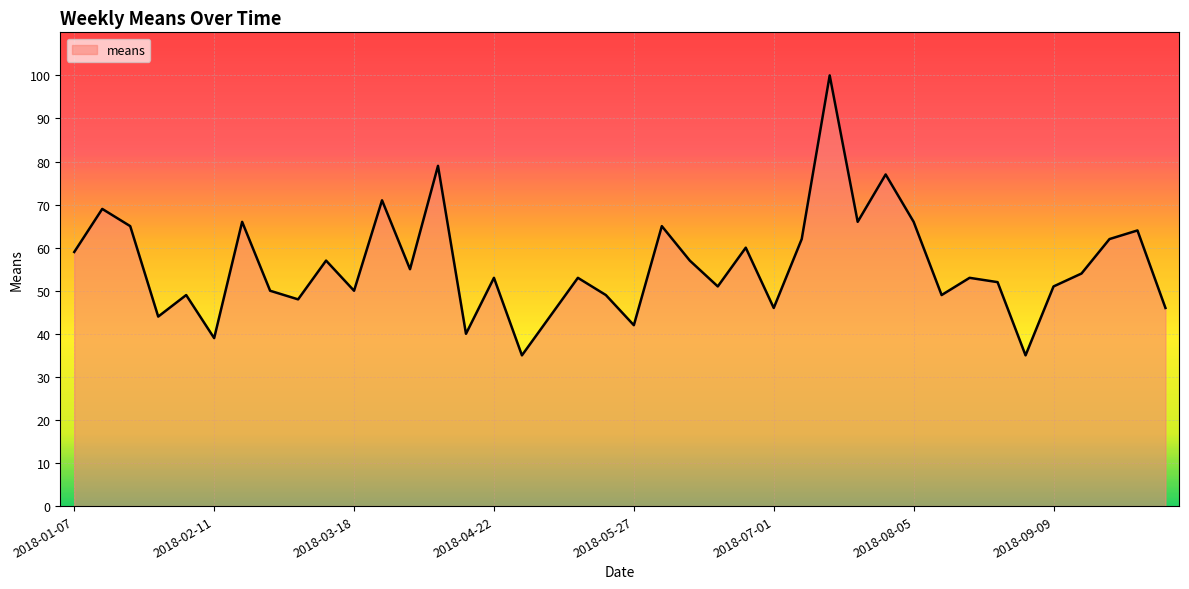

How many lines are shown in the chart?

1